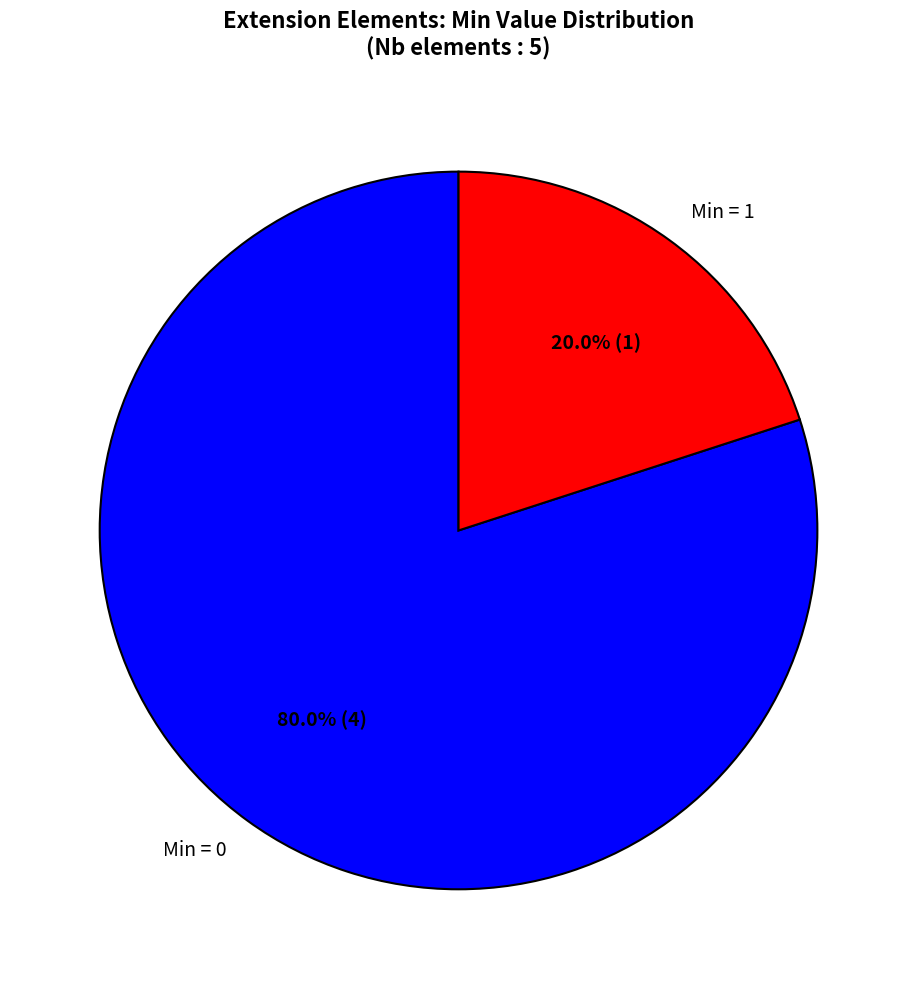

What is the majority slice?

Min = 0